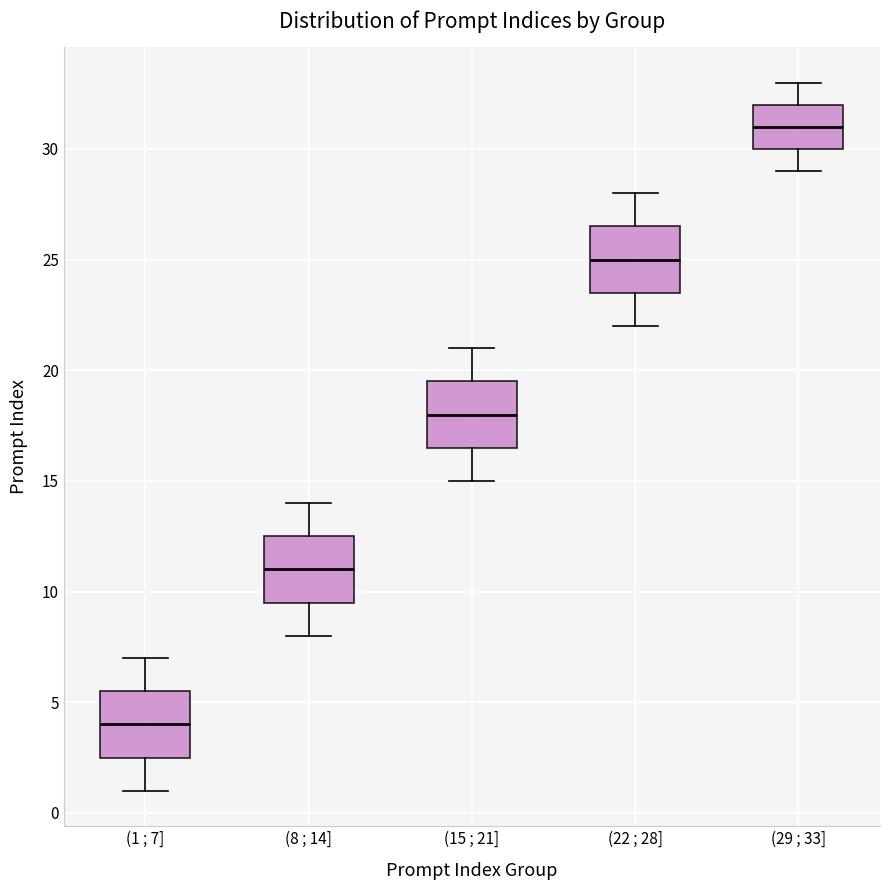

Where does the lower whisker of the box for (1 ; 7] end on the y-axis? The values are not printed on the chart, so give them approximately, as read against the axis.

1.0